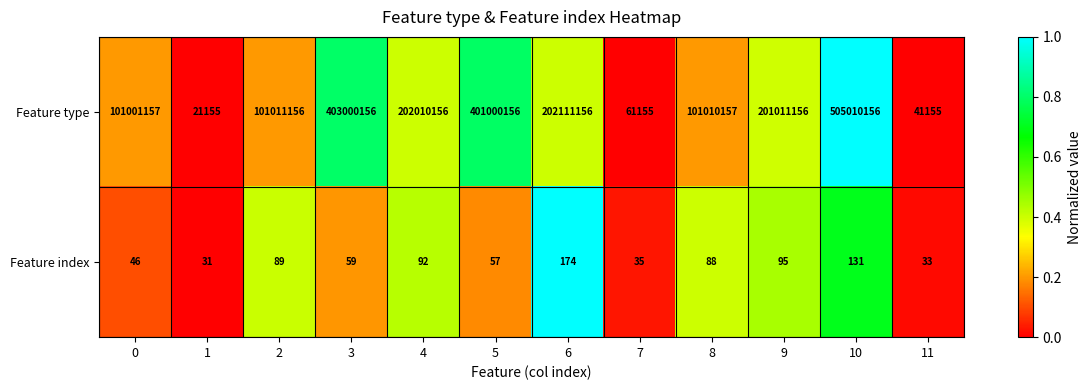

Rank the series by their maximum value, from highest to lowest.

Feature type, Feature index